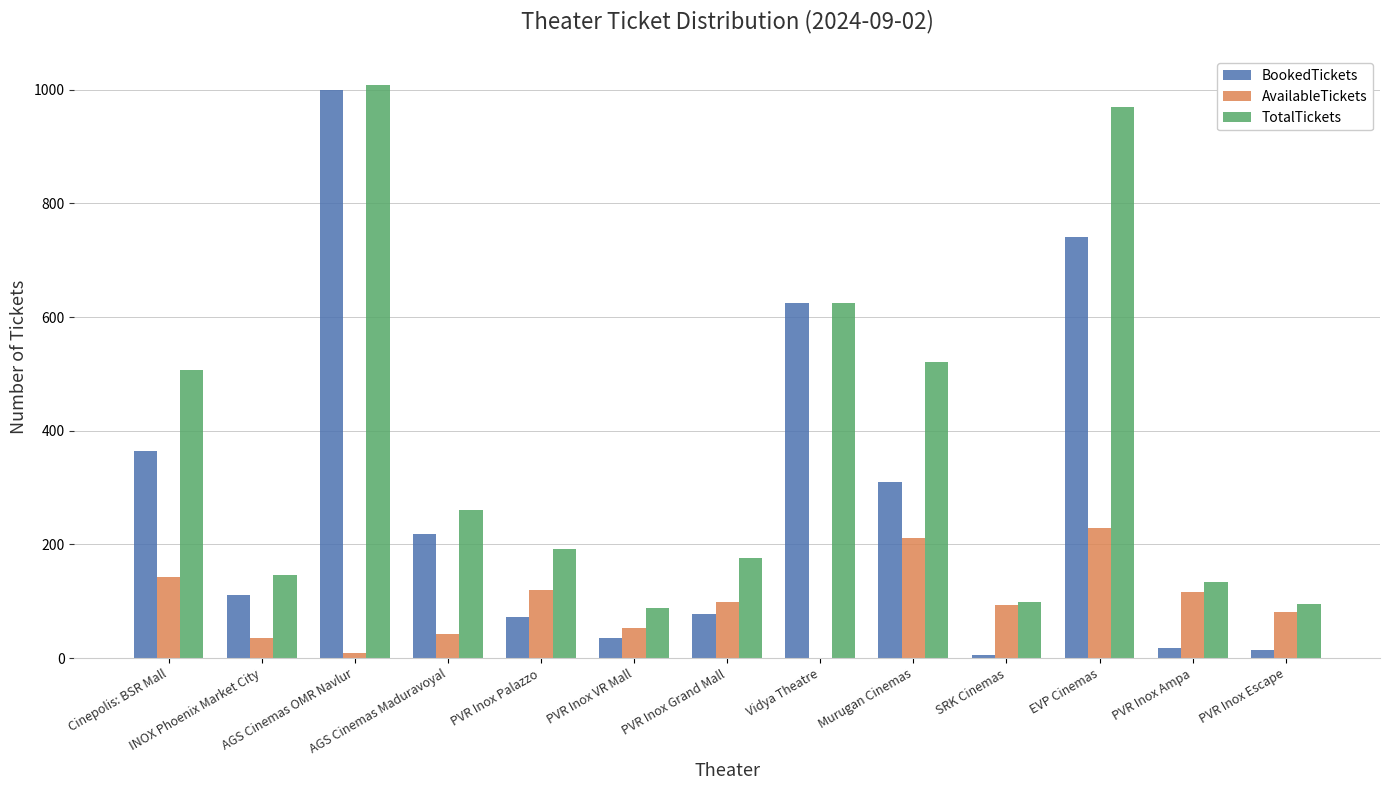

What are all the series names shown in the legend?

BookedTickets, AvailableTickets, TotalTickets